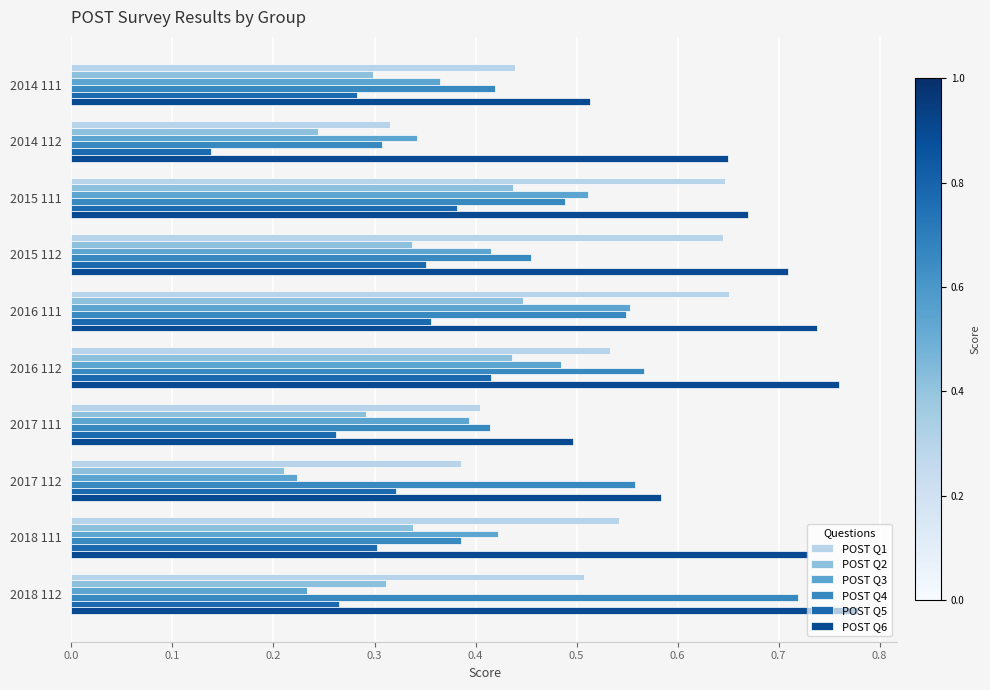

At how many categories does at least one series exceed 0?

10